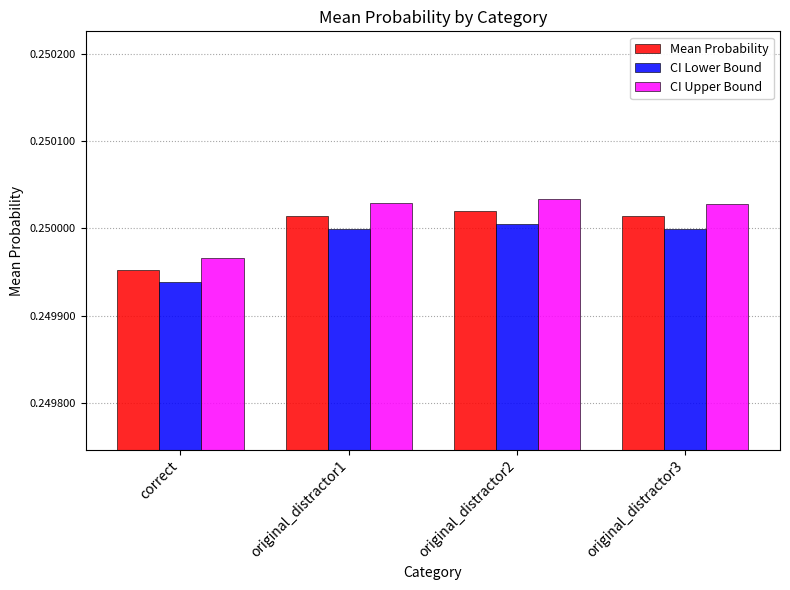

Between correct and original_distractor2, which series saw the biggest shift?

CI Upper Bound